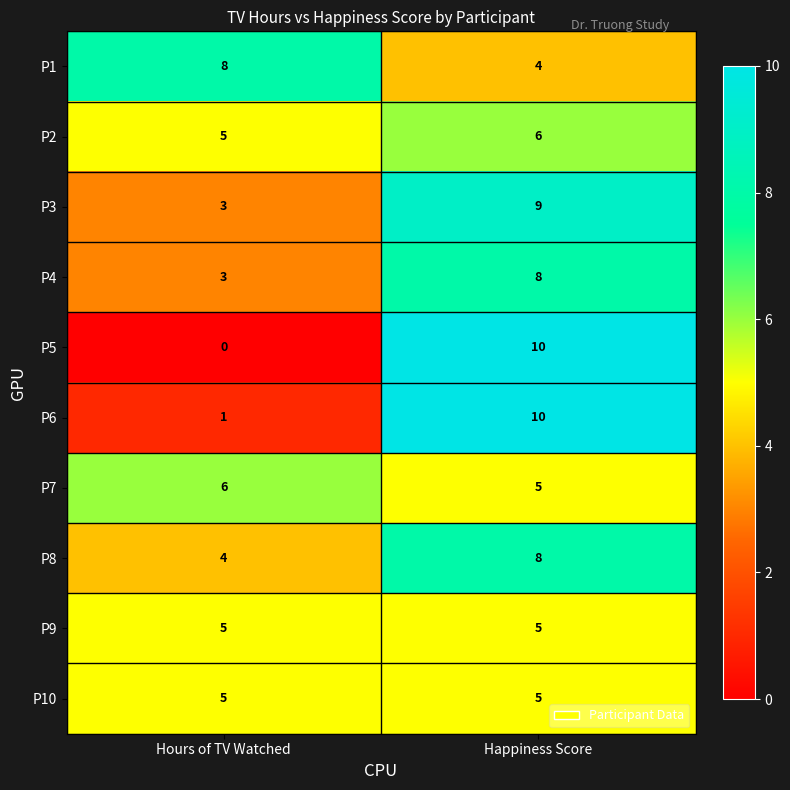

What is the minimum value for P1?

4